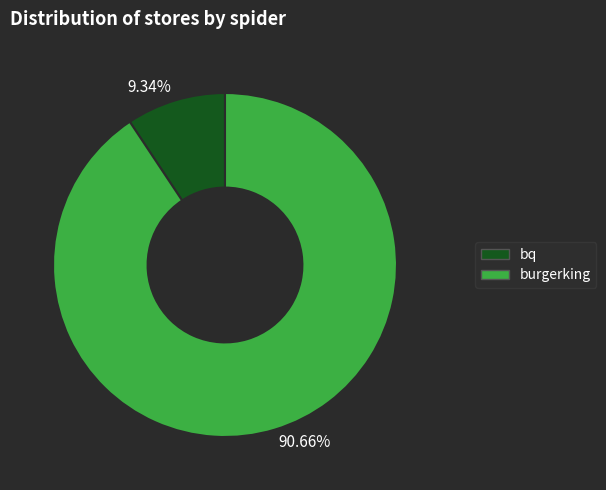

How many slices are in this pie chart?

2